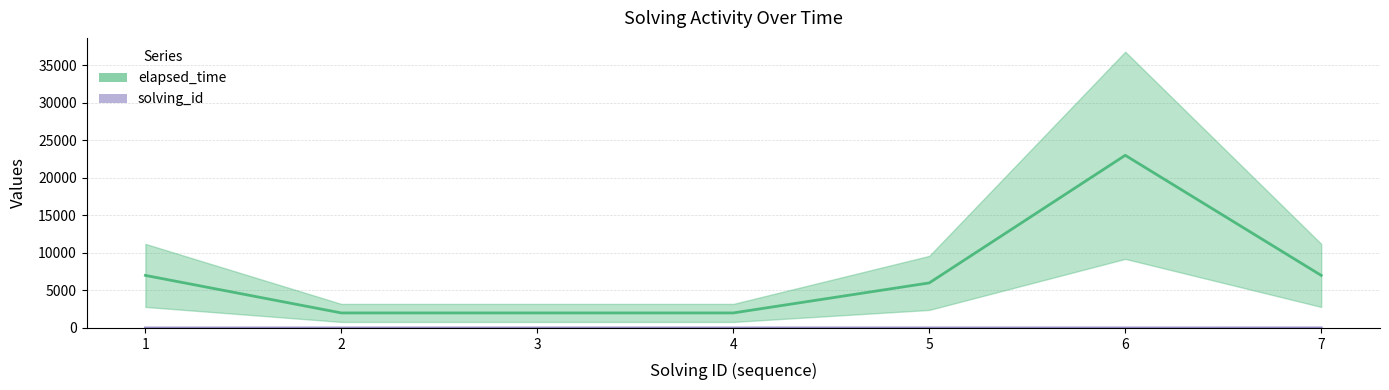

What is the sum of all elapsed_time values?

49000